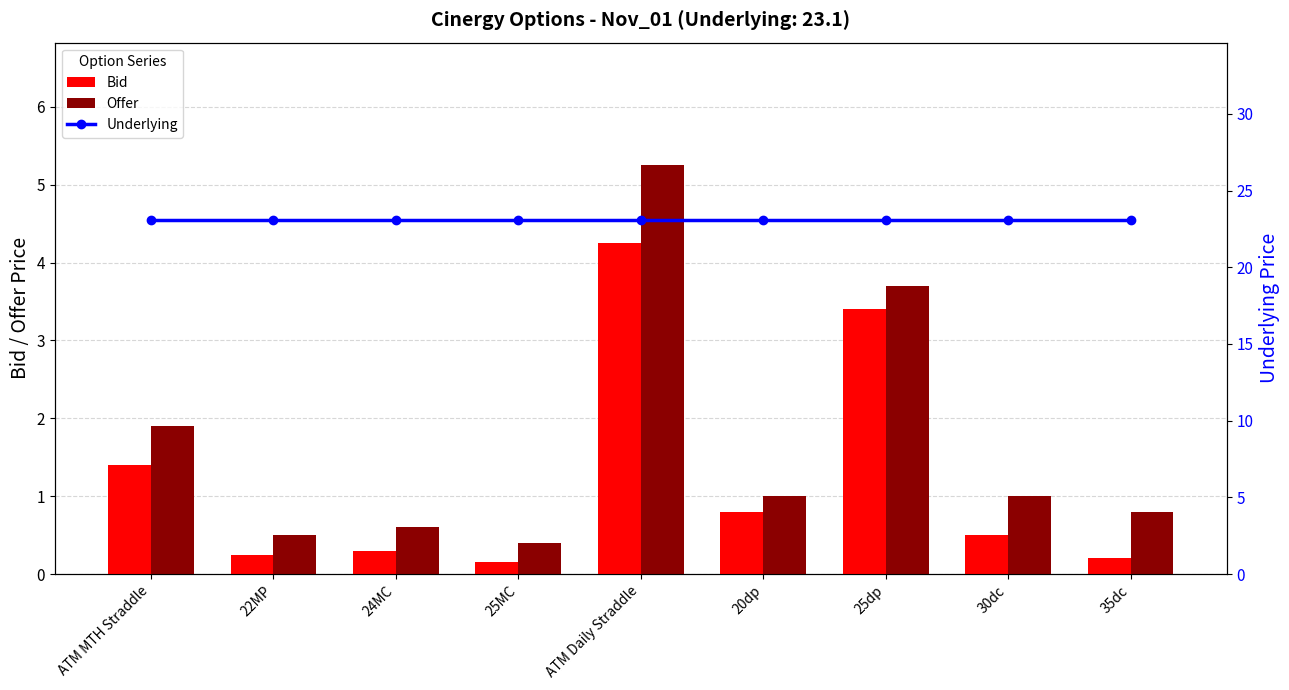

What is the difference between the maximum and minimum values in the Offer series?

4.8